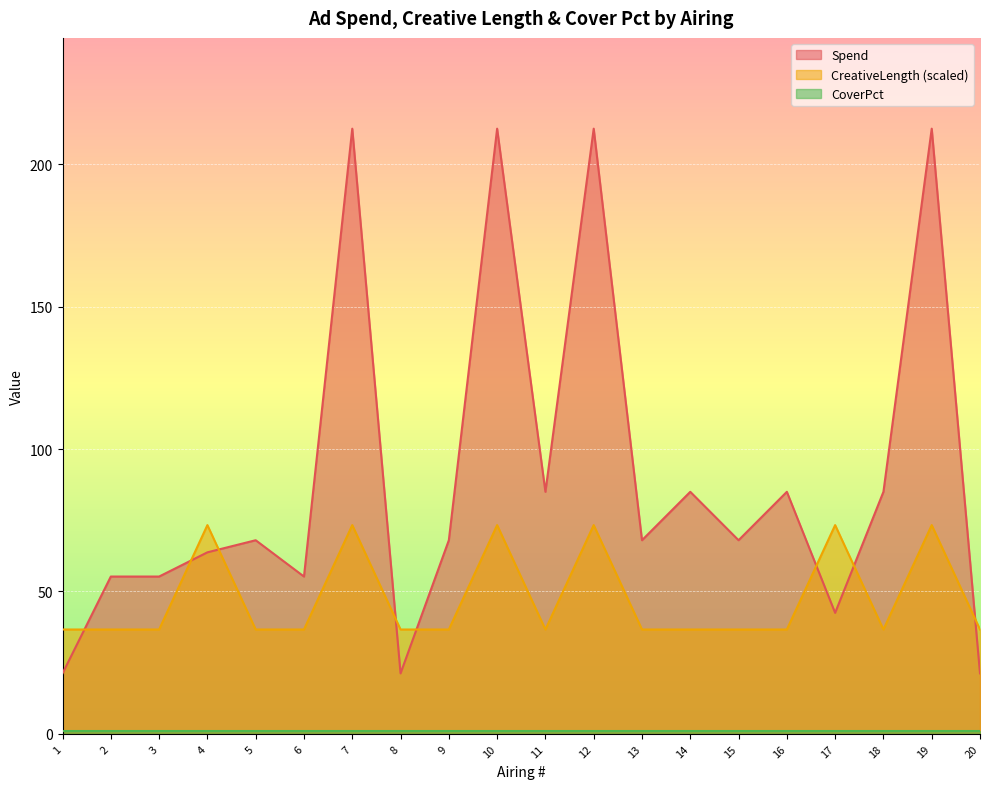

At which category does Spend reach its first local valley?

6